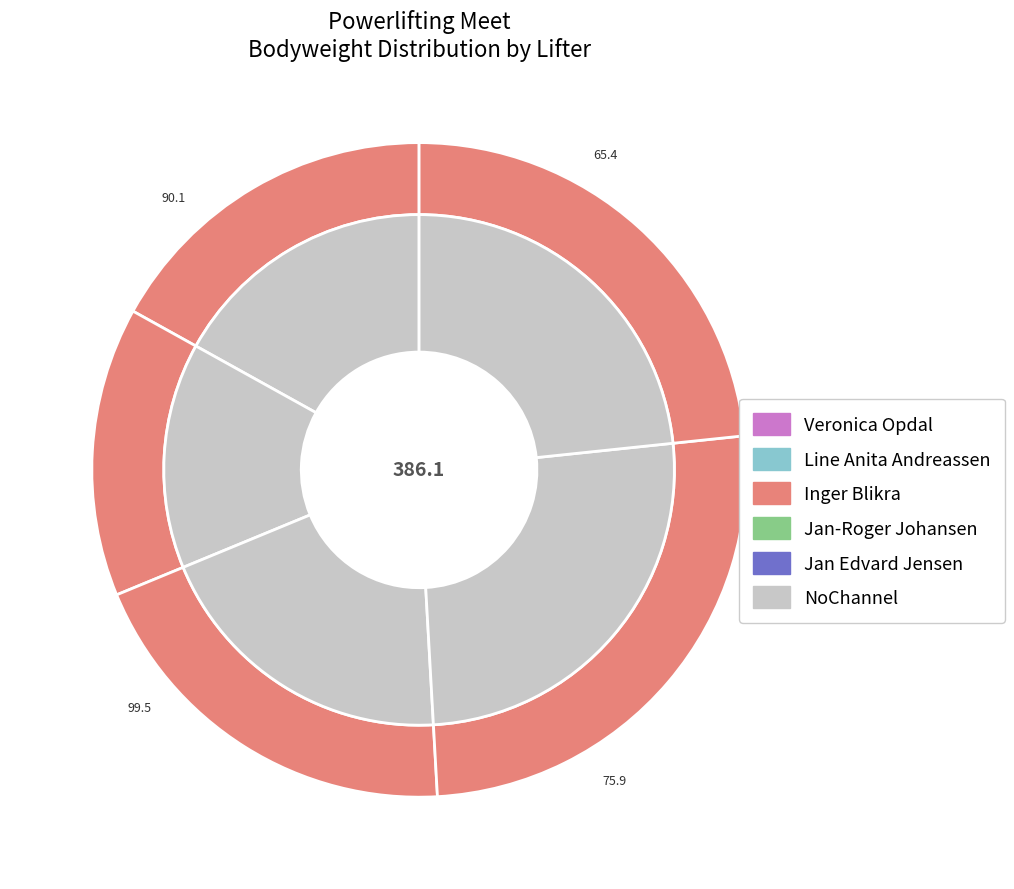

Is the sum of Line Anita Andreassen and Veronica Opdal greater than half?

No